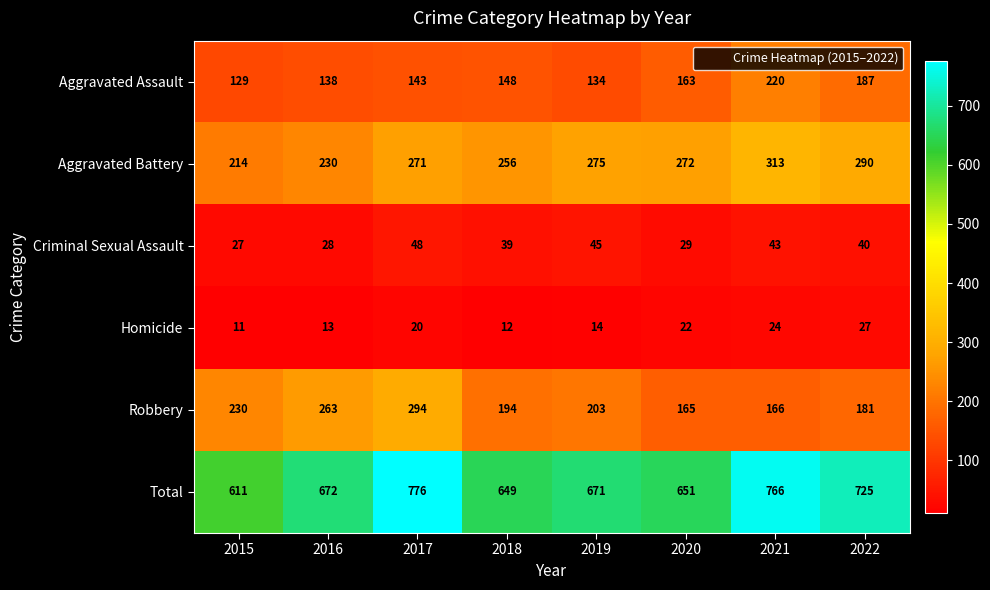

The value of Aggravated Assault at 2021 is 146. True or false?

False